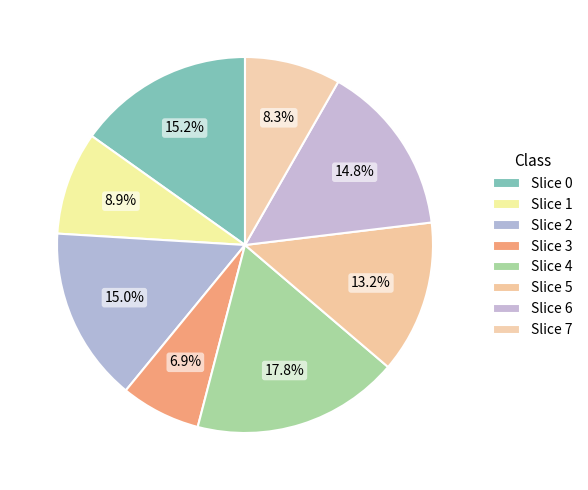

How many slices are in this pie chart?

8